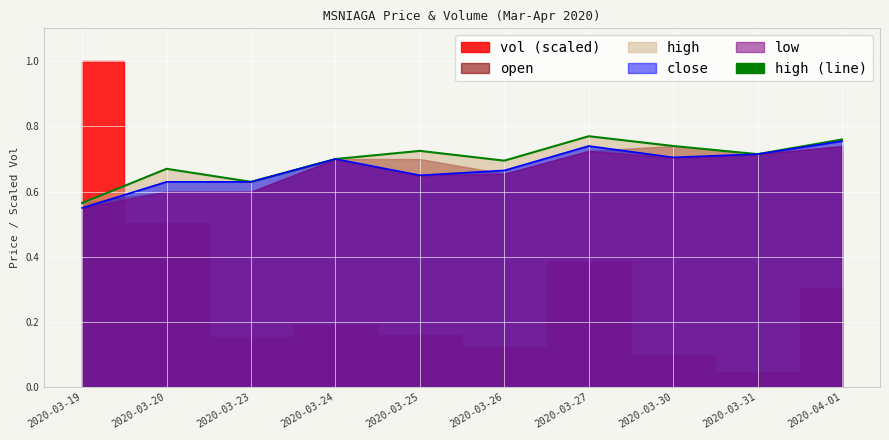

Where is the first local maximum for high (line)?

2020-03-20